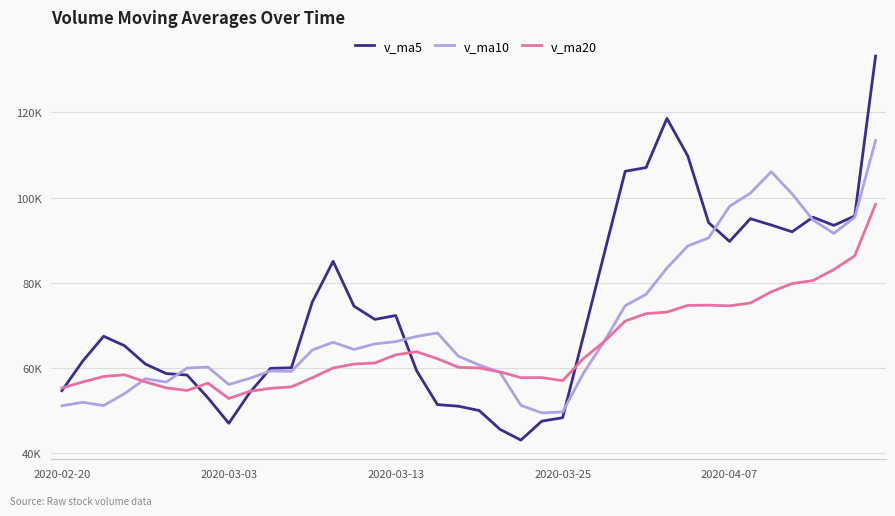

What is the label of the 16th point from the right?

2020-03-25